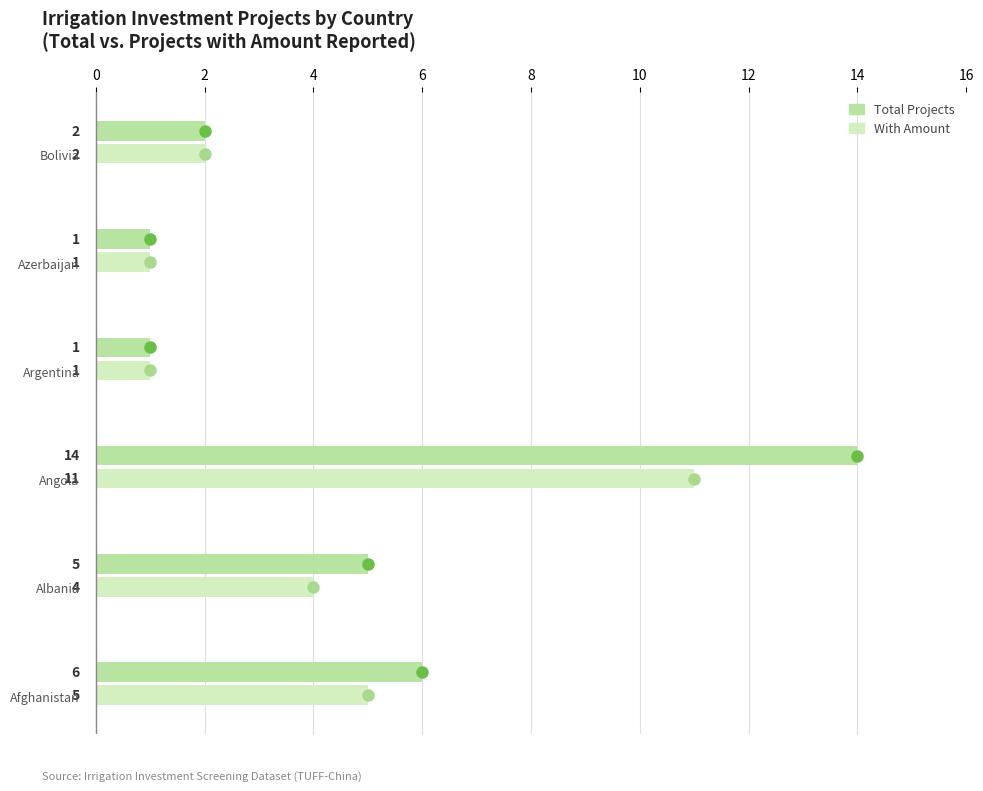

How many groups of bars are there?

6